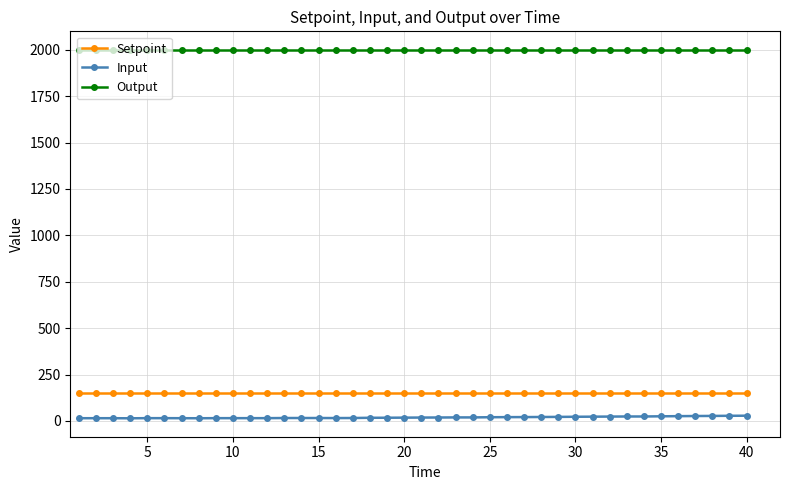

What is the value of the Setpoint point at the 11th from the left?

150.0